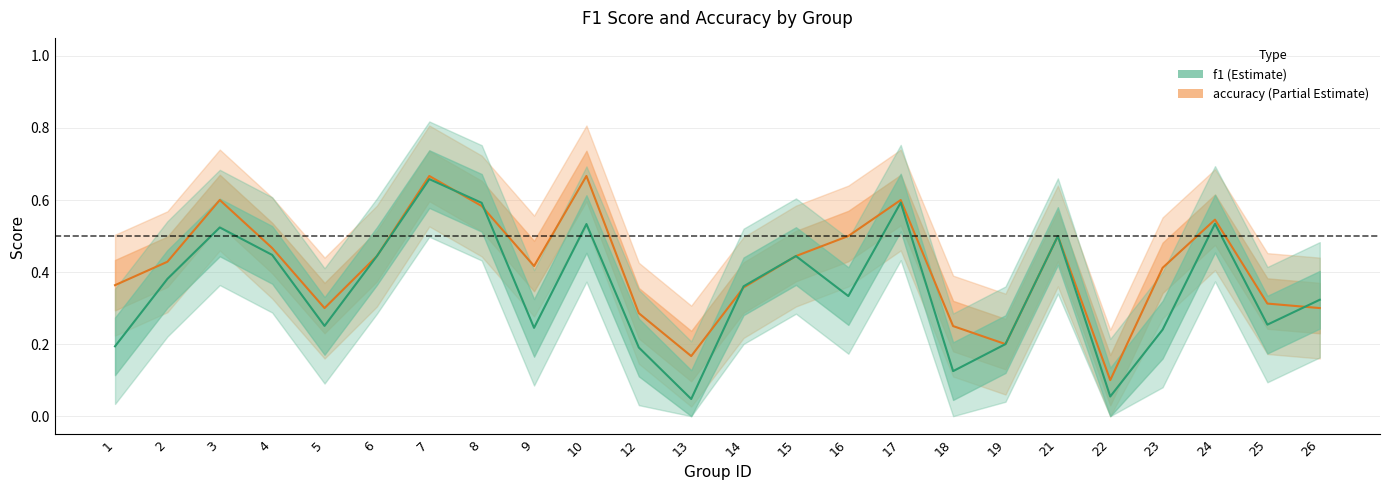

At which label is f1 closest to 0?

13